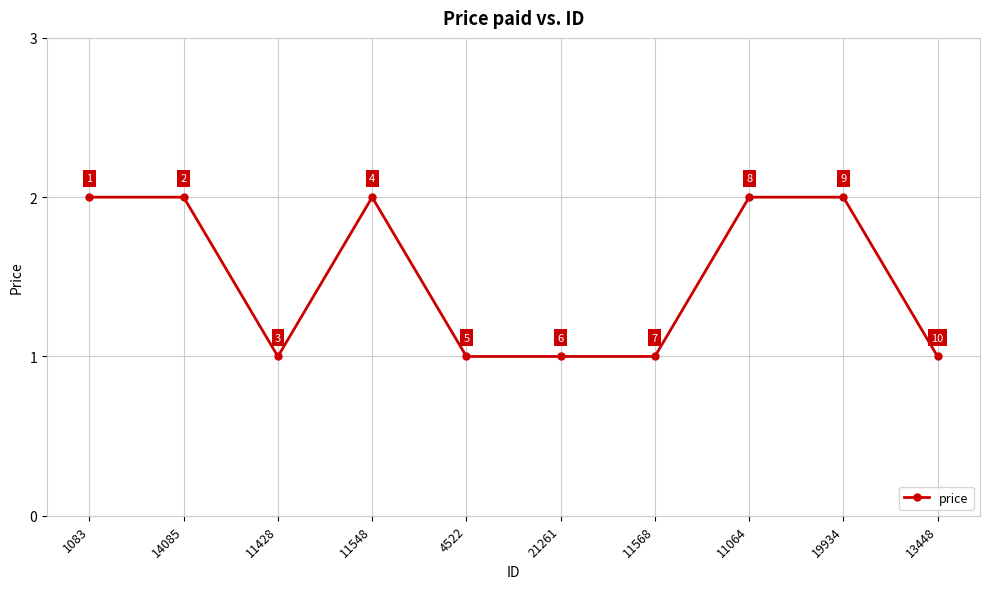

What position from the right is 11548?

7